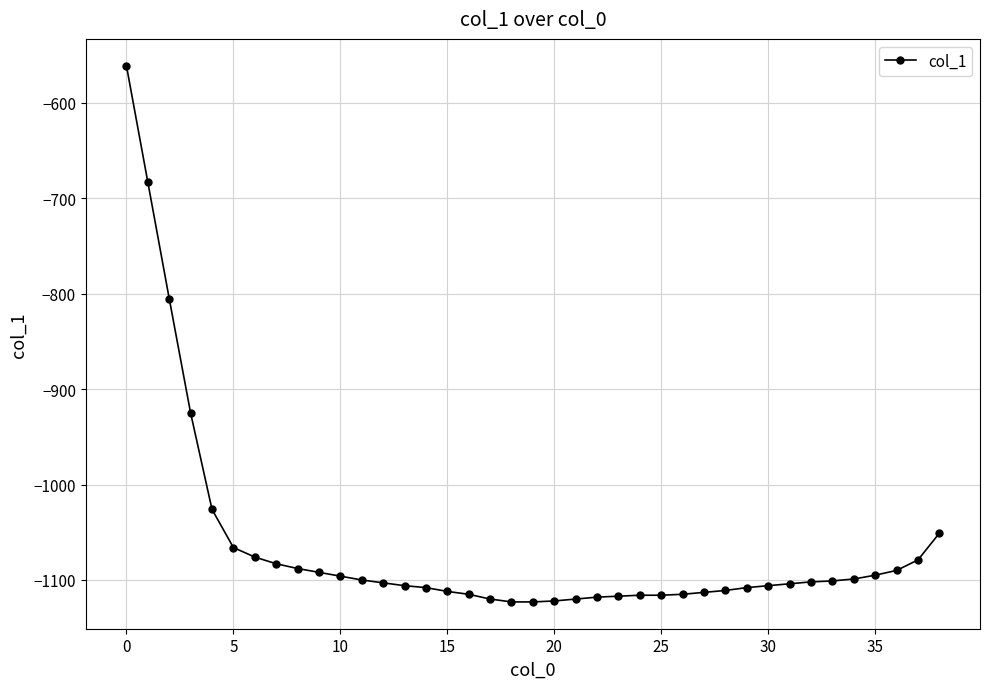

What is the maximum value shown in the chart?

-561